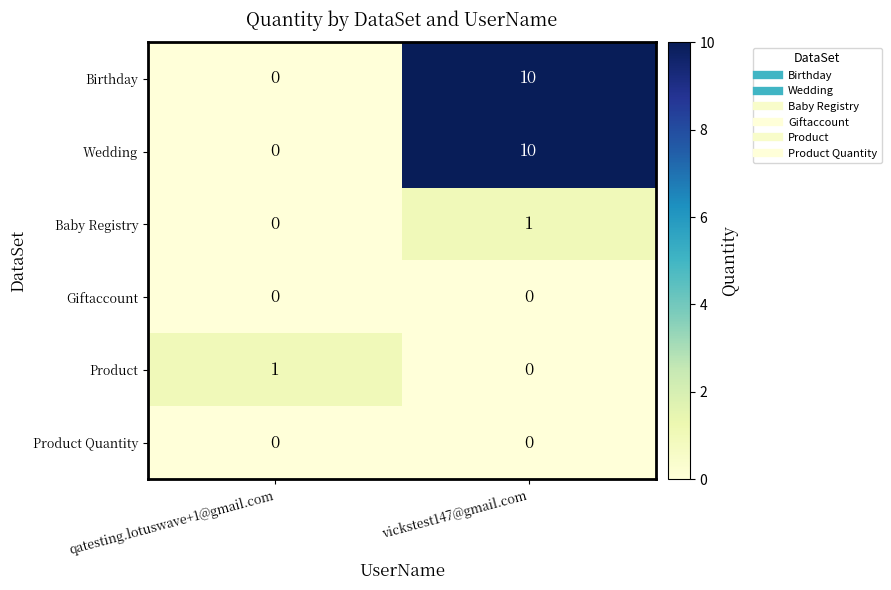

What is the total value across all series at vickstest147@gmail.com?

21